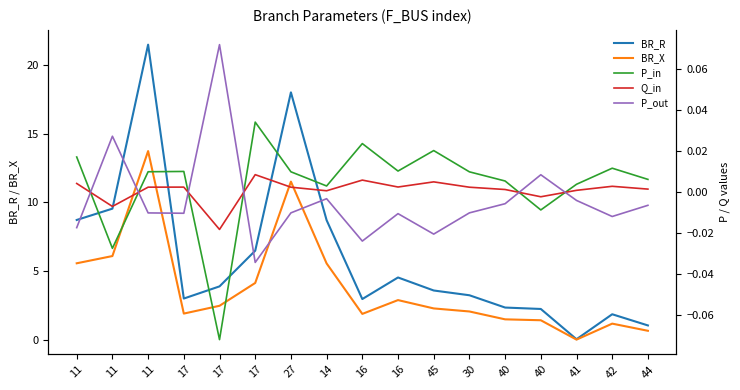

How many data points in P_in are above 0?

14